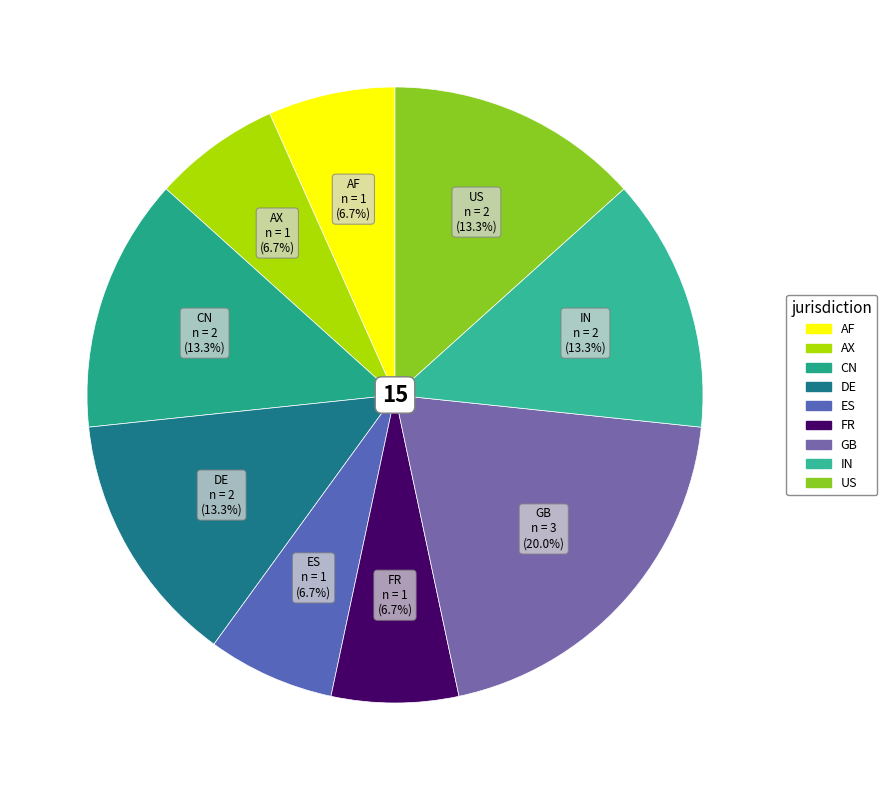

Does CN represent more than half of the total?

No